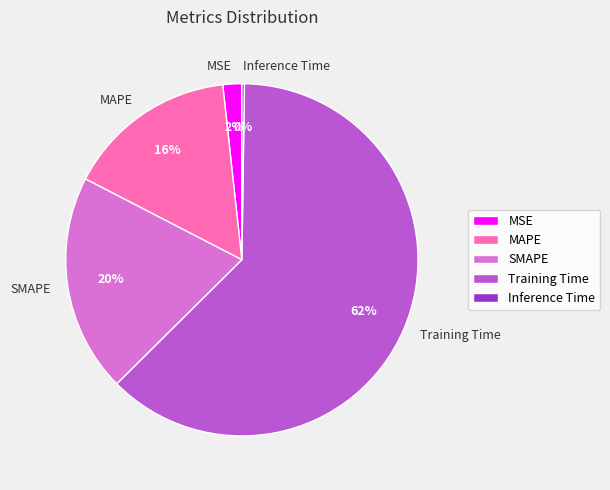

True or false: MSE accounts for 16% of the total.

False